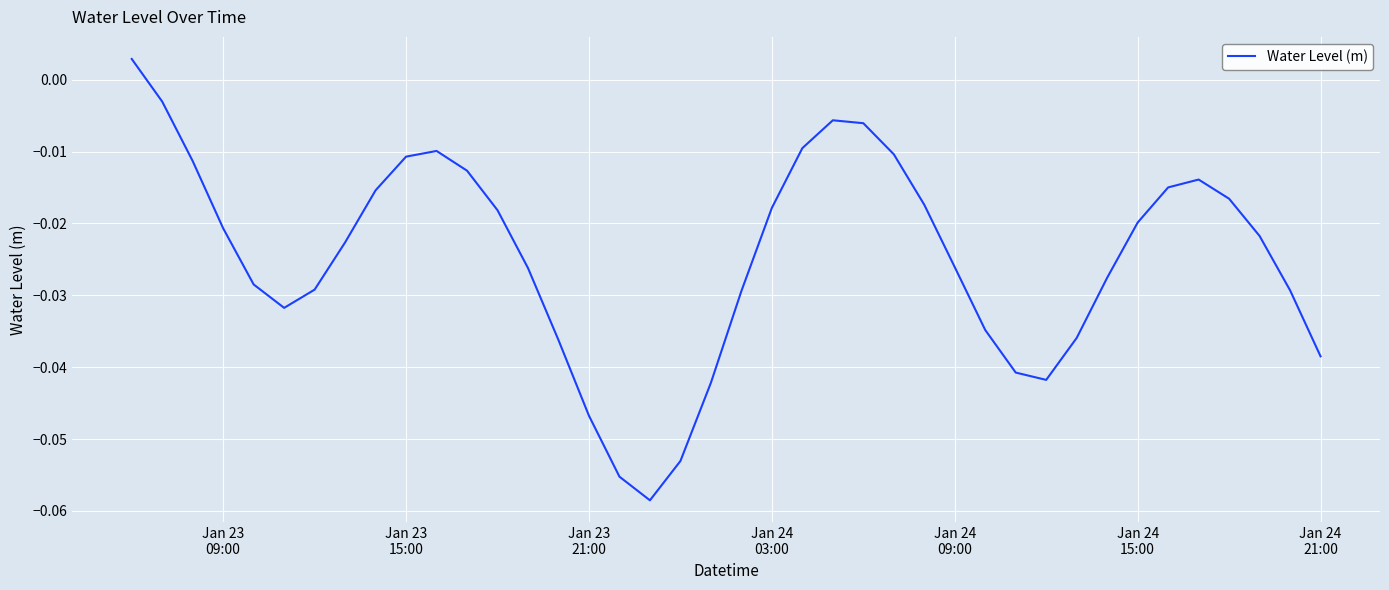

What is the minimum value shown in the chart?

-0.1